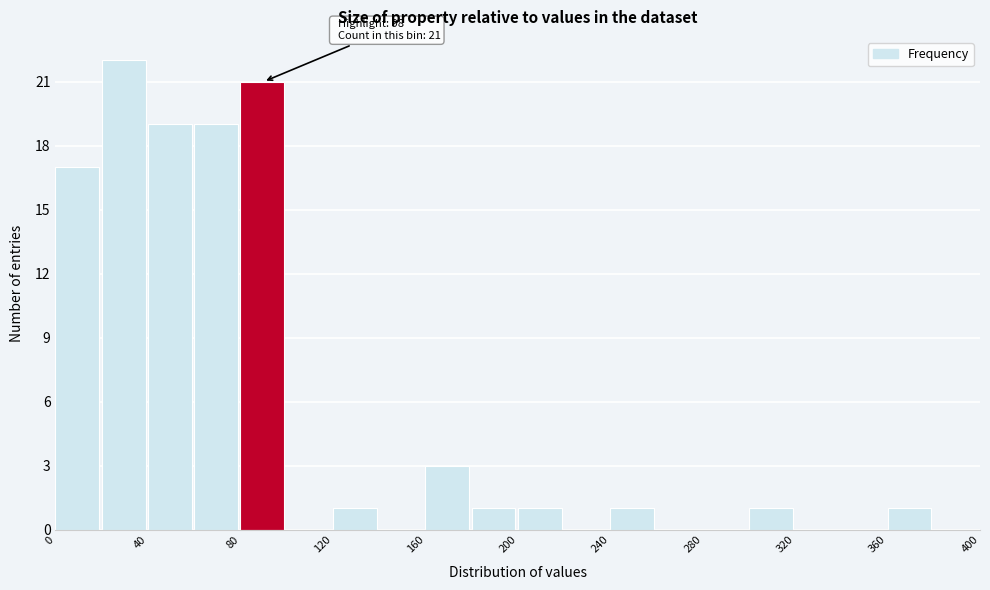

Which range on the x-axis has the tallest bar?

20 to 40